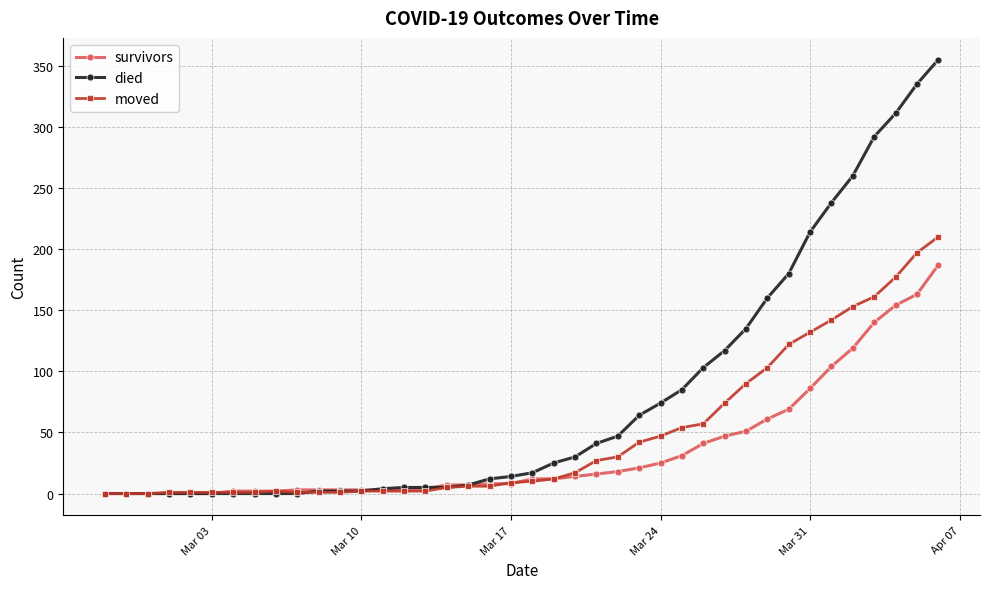

Rank the series by their maximum value, from lowest to highest.

survivors, moved, died